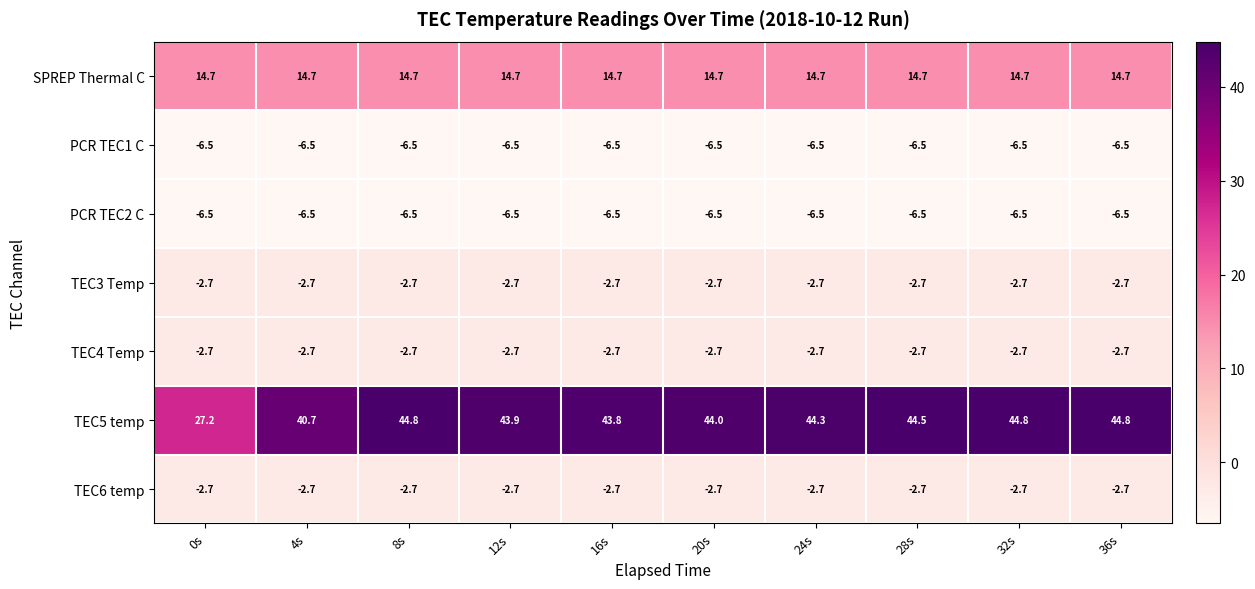

Which series has the widest spread of values?

TEC5 temp